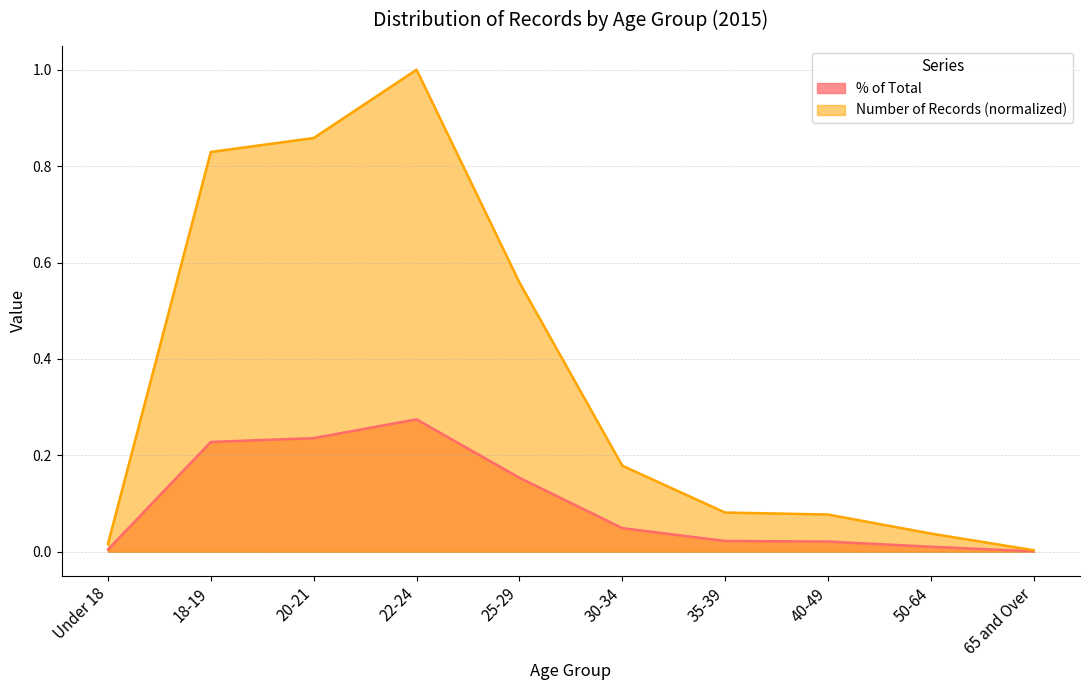

The value of Number of Records (scaled) at 18-19 is 0.8. True or false?

True